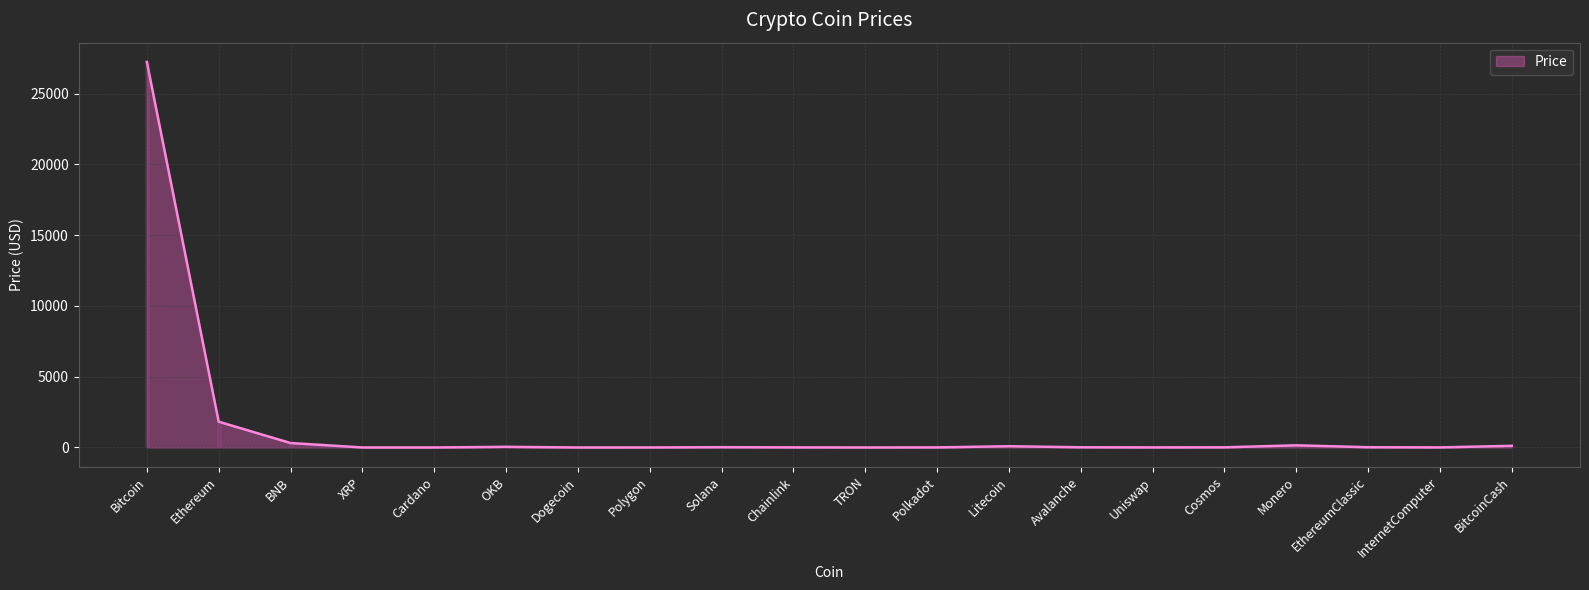

What is the difference between the maximum and minimum values?

27232.9